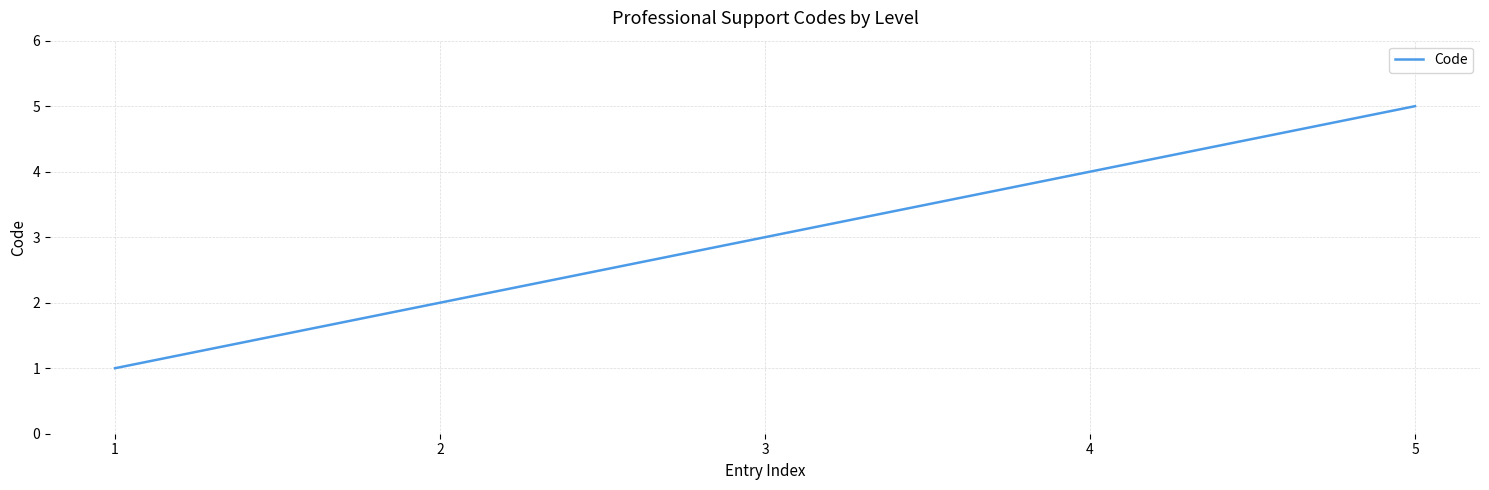

What is the greatest value displayed?

5